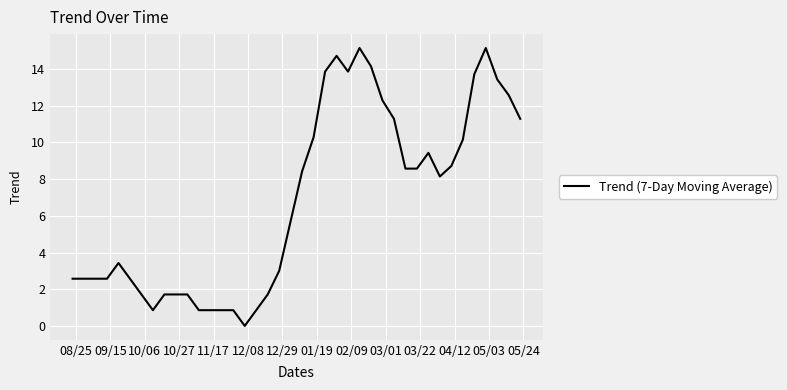

What is the greatest value displayed?

15.1